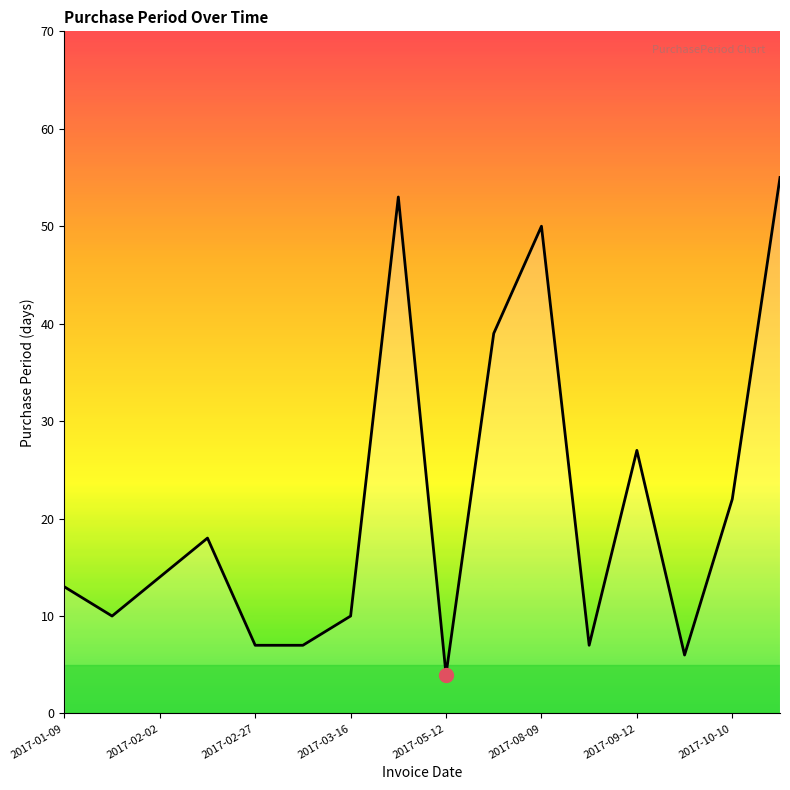

What is the difference between the maximum and minimum values?

51